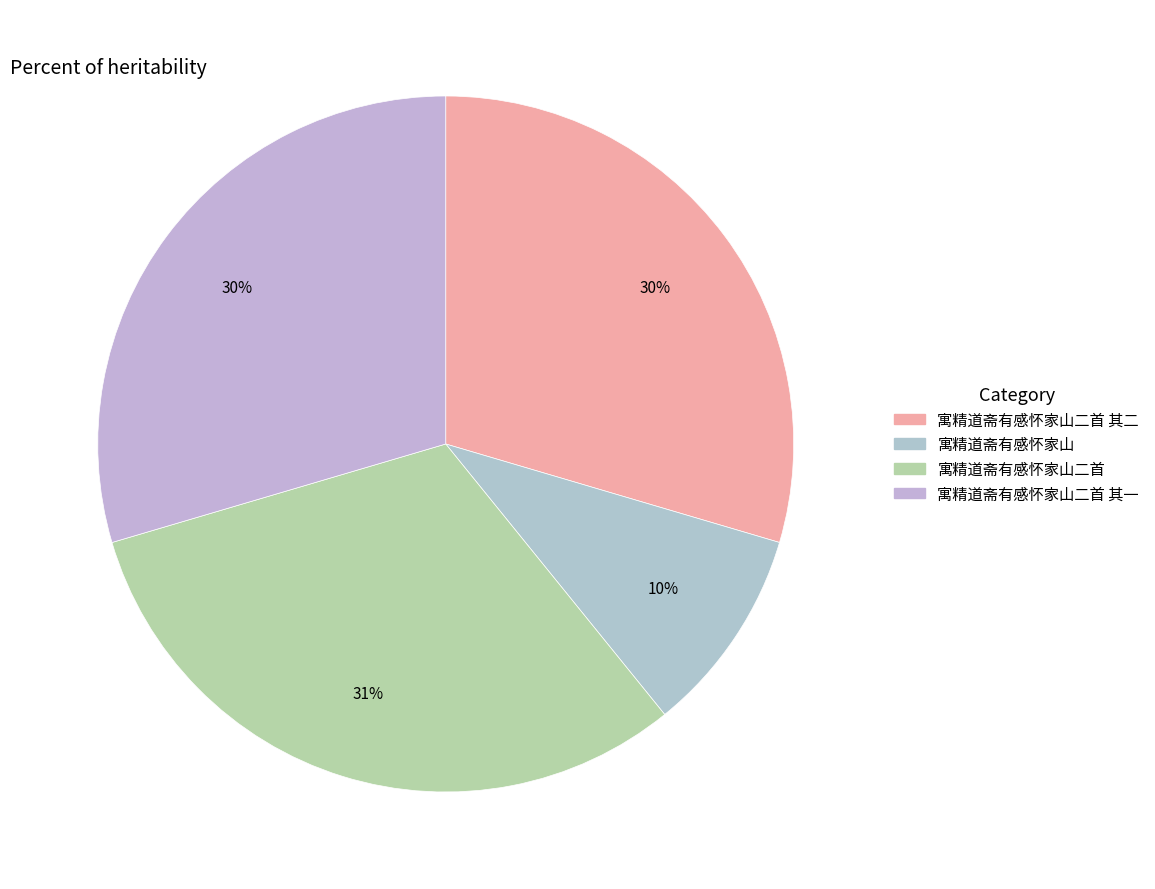

What is the smallest slice in the pie chart?

寓精道斋有感怀家山